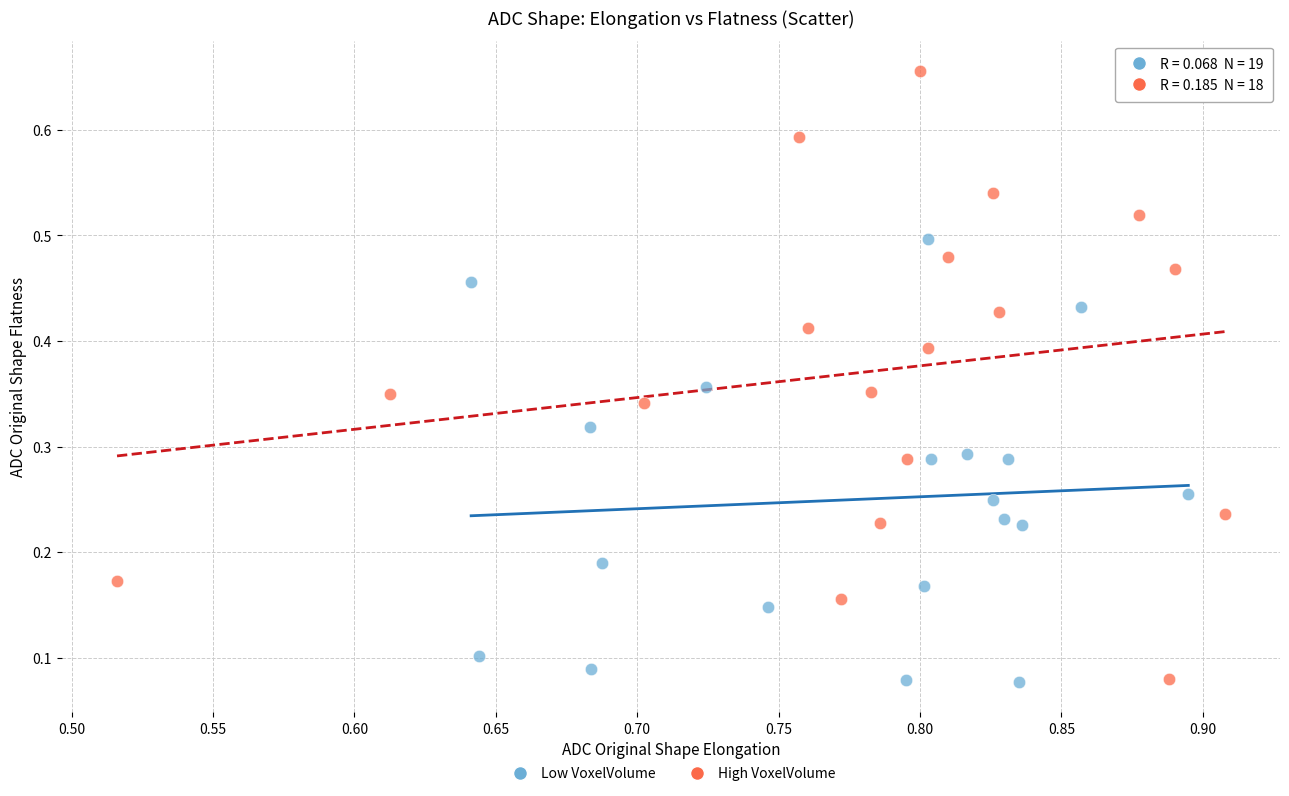

Which series has the widest spread of Y values?

High VoxelVolume